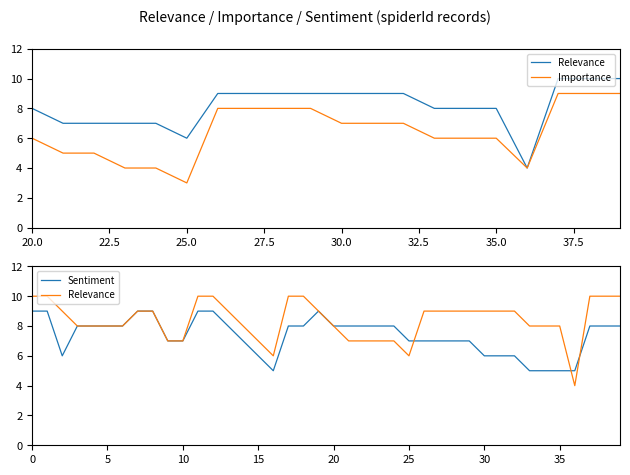

The Sentiment series shows 7 at 9. True or false?

True